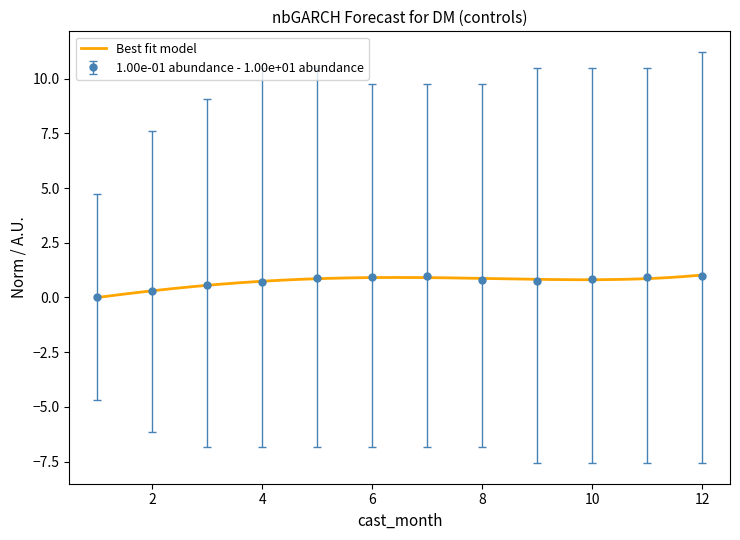

The 1.00e-01 abundance - 1.00e+01 abundance series shows 0.8 at 10. True or false?

True